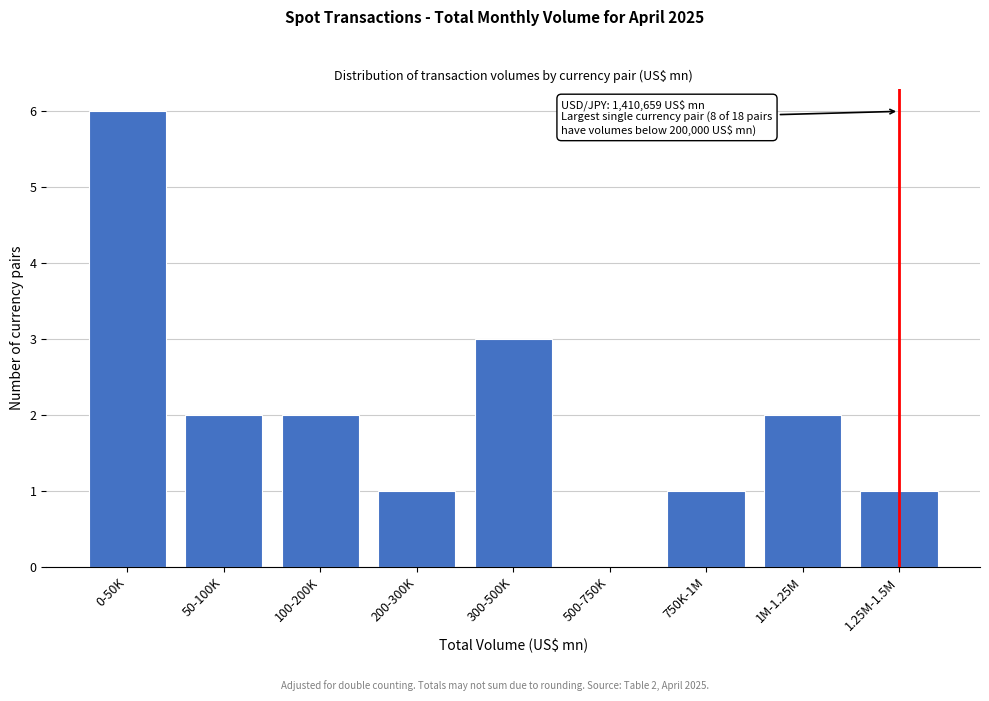

Reading left to right, what are all the values shown in this chart?

0-50K=6	50-100K=2	100-200K=2	200-300K=1	300-500K=3	500-750K=0	750K-1M=1	1M-1.25M=2	1.25M-1.5M=1